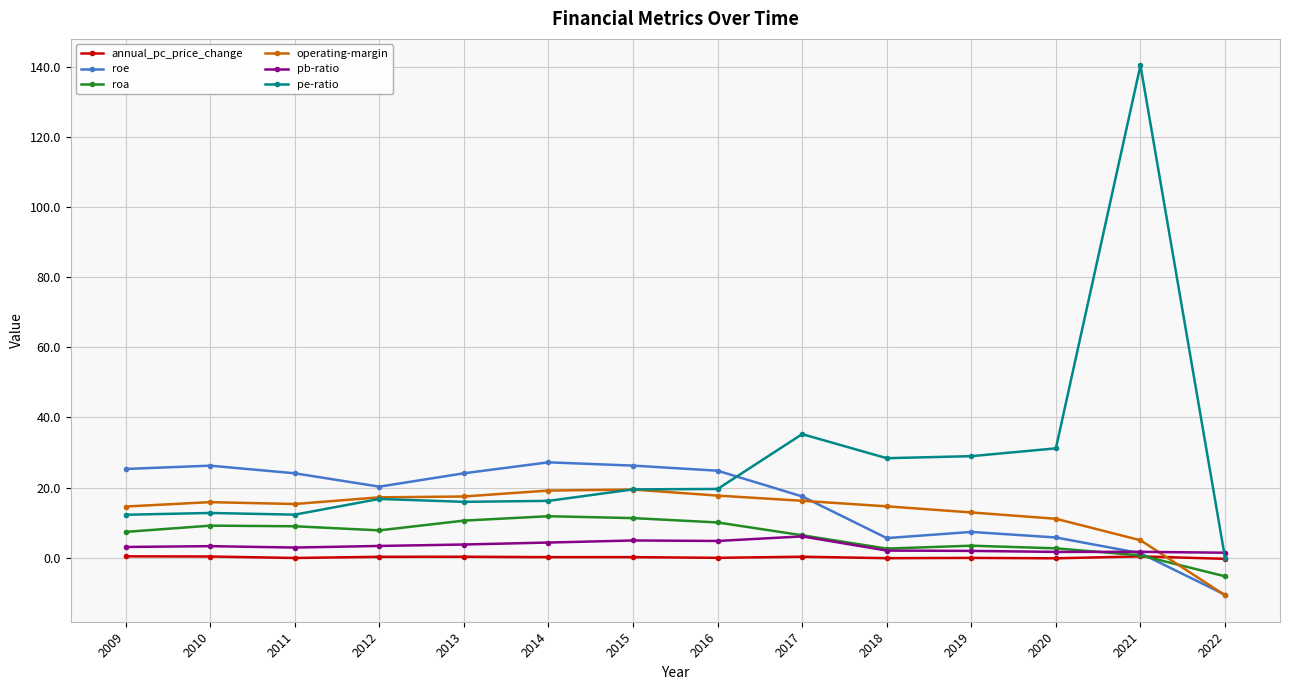

How many intersections are there between pb-ratio and operating-margin?

1